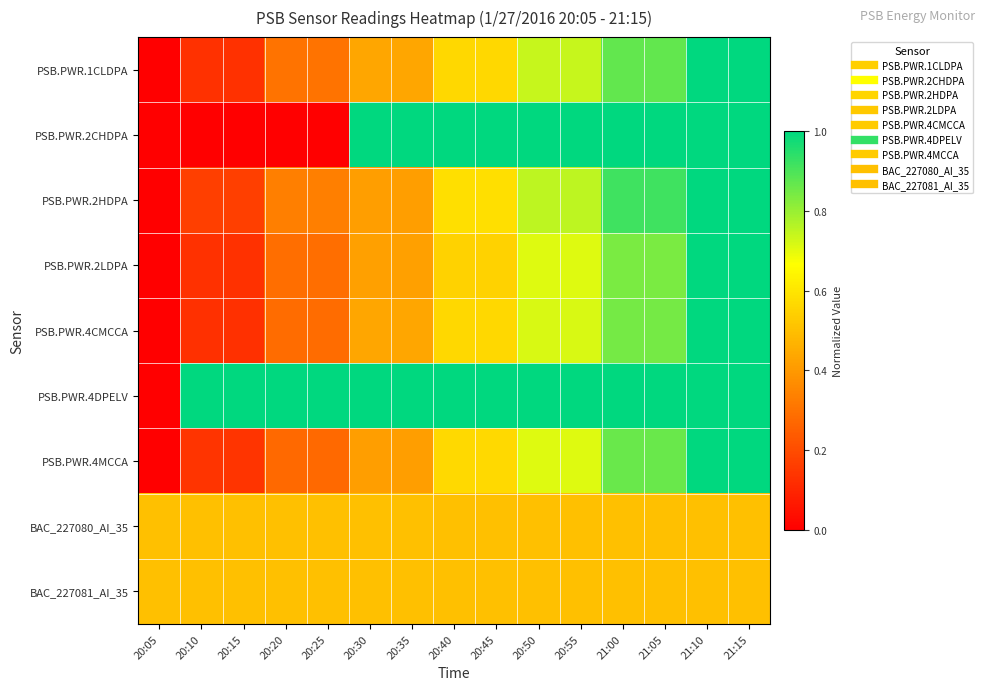

What is the difference between the highest and lowest values at 21:00?

0.5